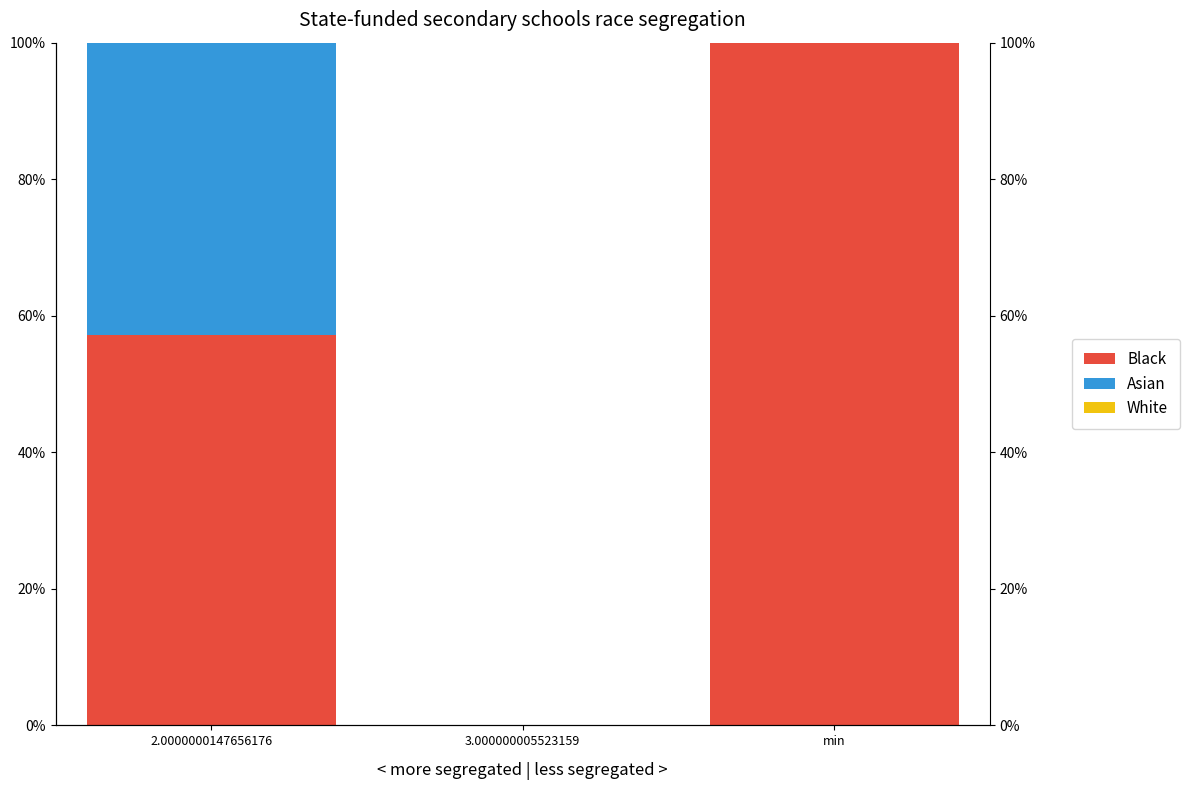

What is the average value of the Black series?

0.5